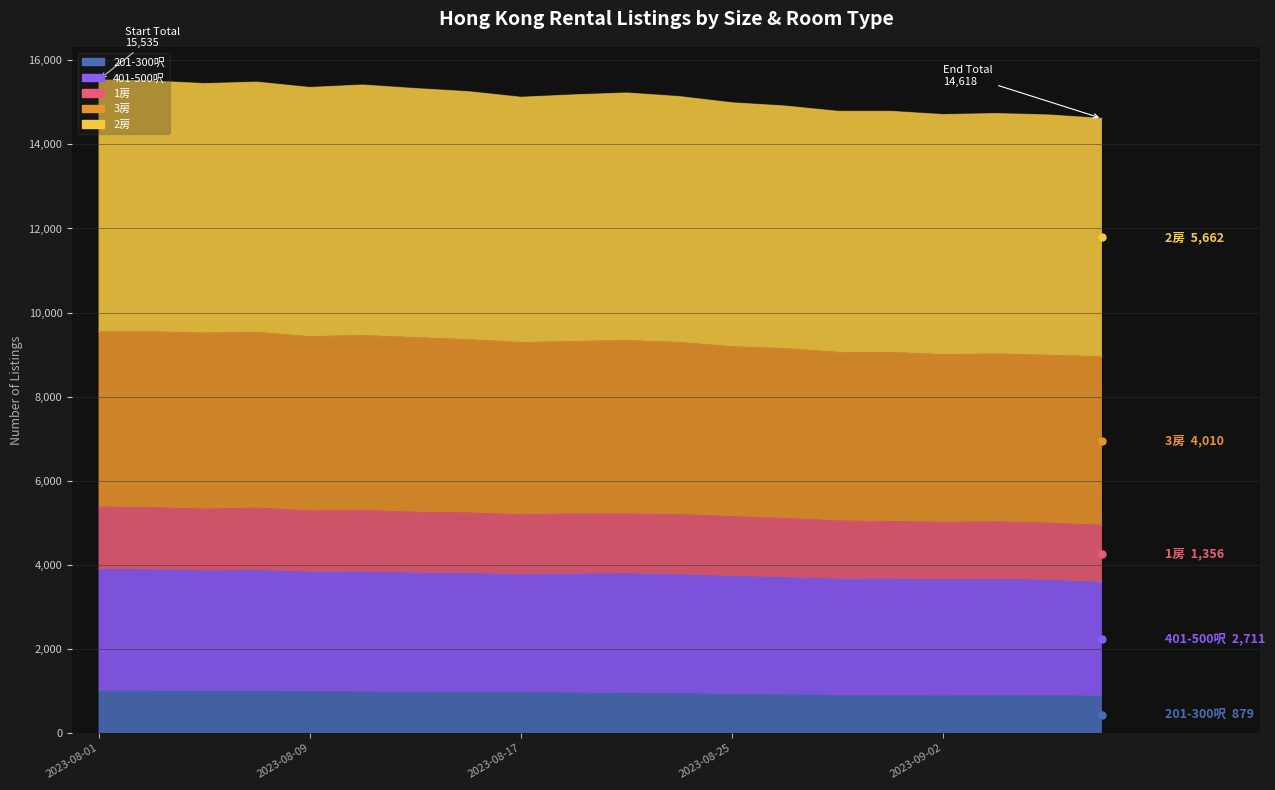

True or false: 1房 and 401-500呎 intersect in this chart.

False